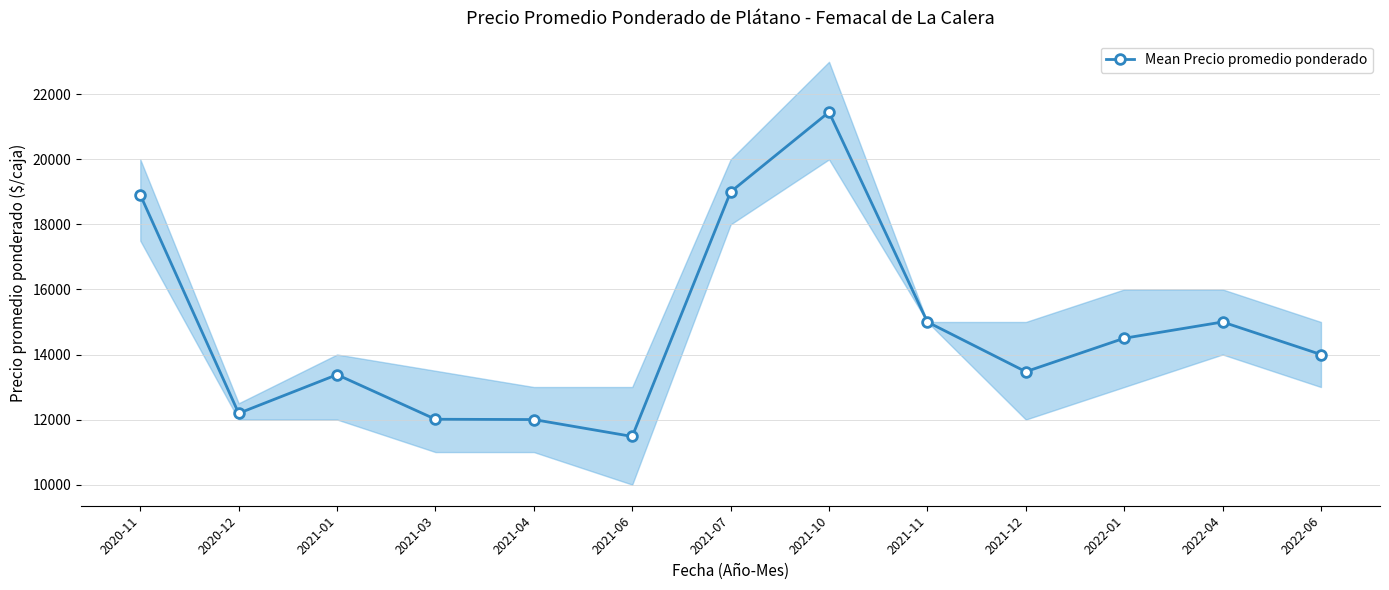

What is the approximate value at 2021-06, to the nearest 50?

11500